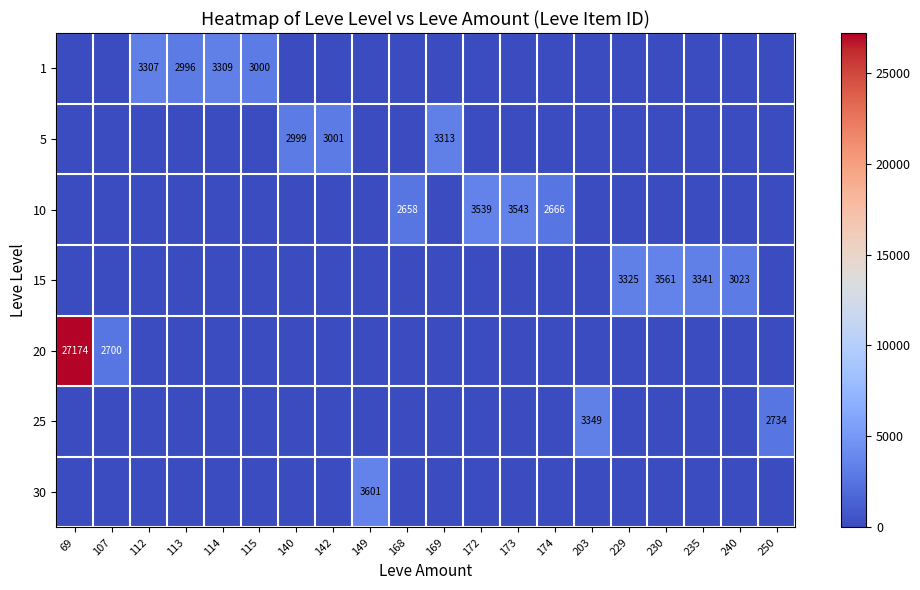

At which label is 1 closest to 1654?

113